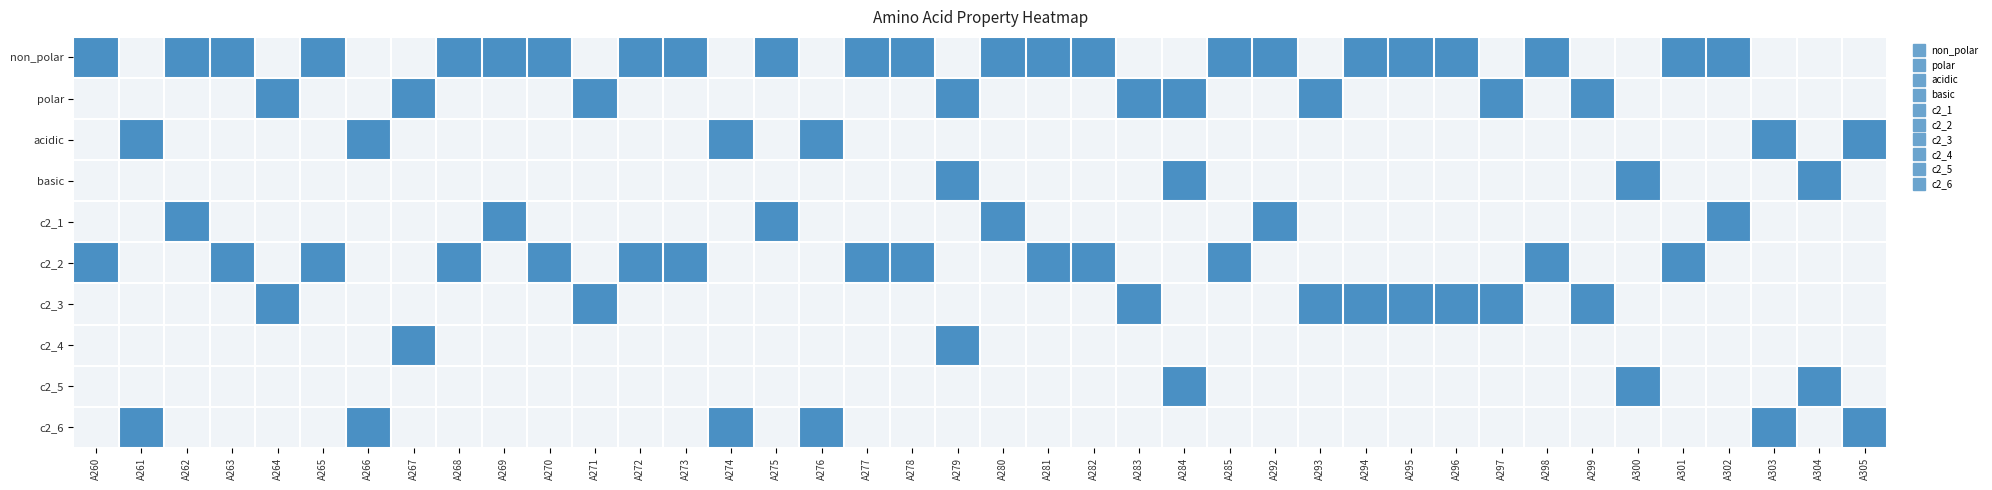

Between A284 and A292, which series saw the biggest shift?

non_polar